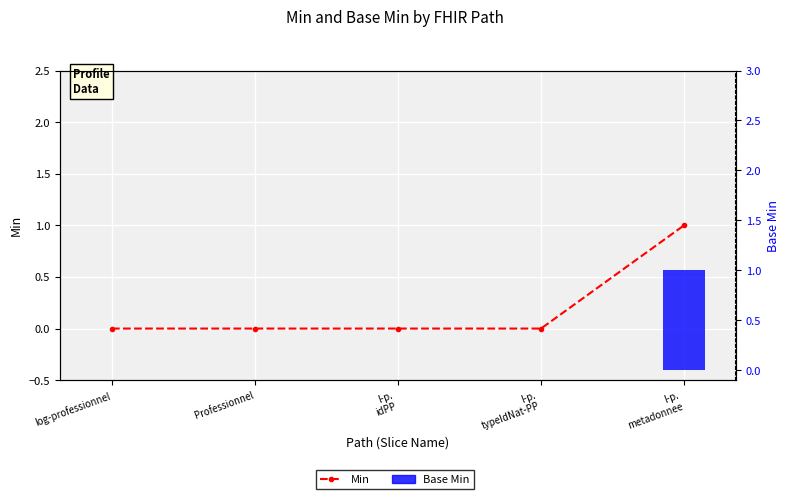

Reading left to right, extract all data points from this chart.

Min: 0	0	0	0	1
Base Min: 0	0	0	0	1